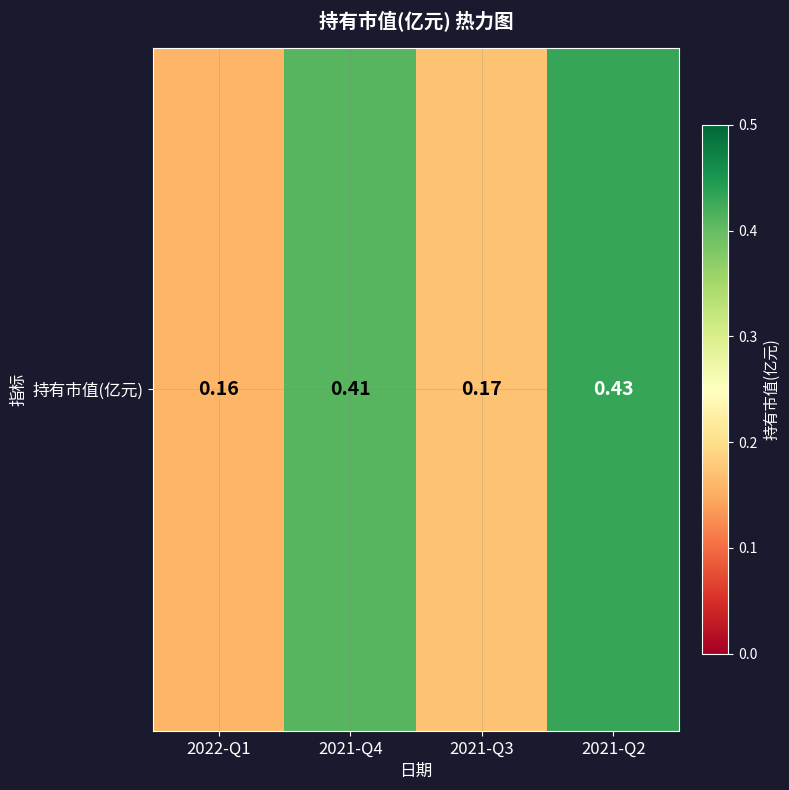

Between 2021-Q3 and 2022-Q1, which is larger?

2021-Q3